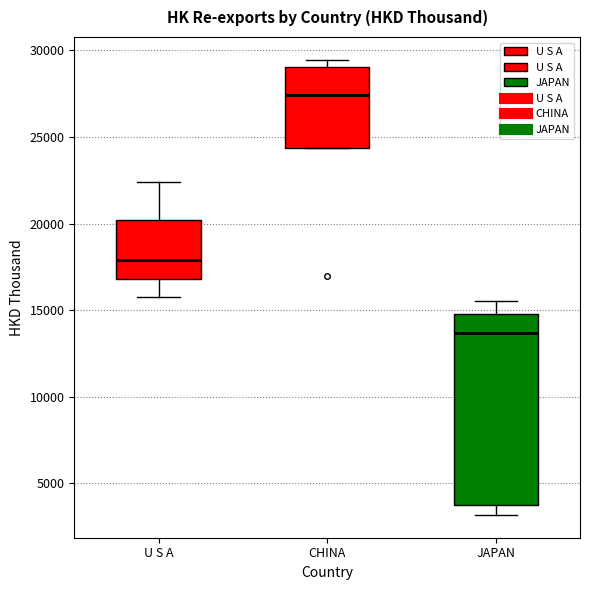

Comparing the boxes themselves (not the whiskers), which one is the tallest?

JAPAN